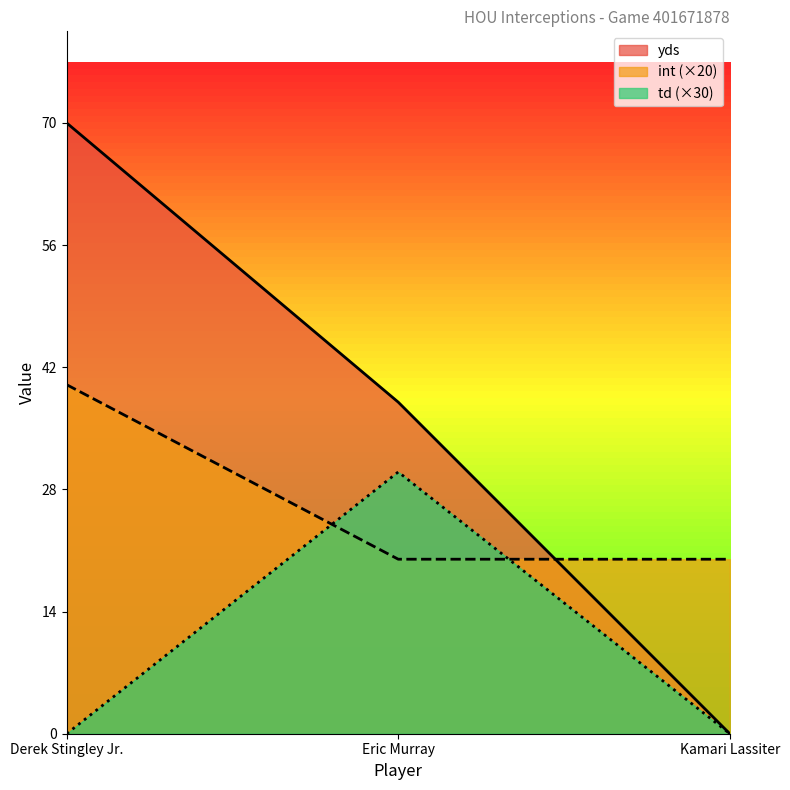

Rank the categories by int value from highest to lowest.

Derek Stingley Jr., Eric Murray, Kamari Lassiter